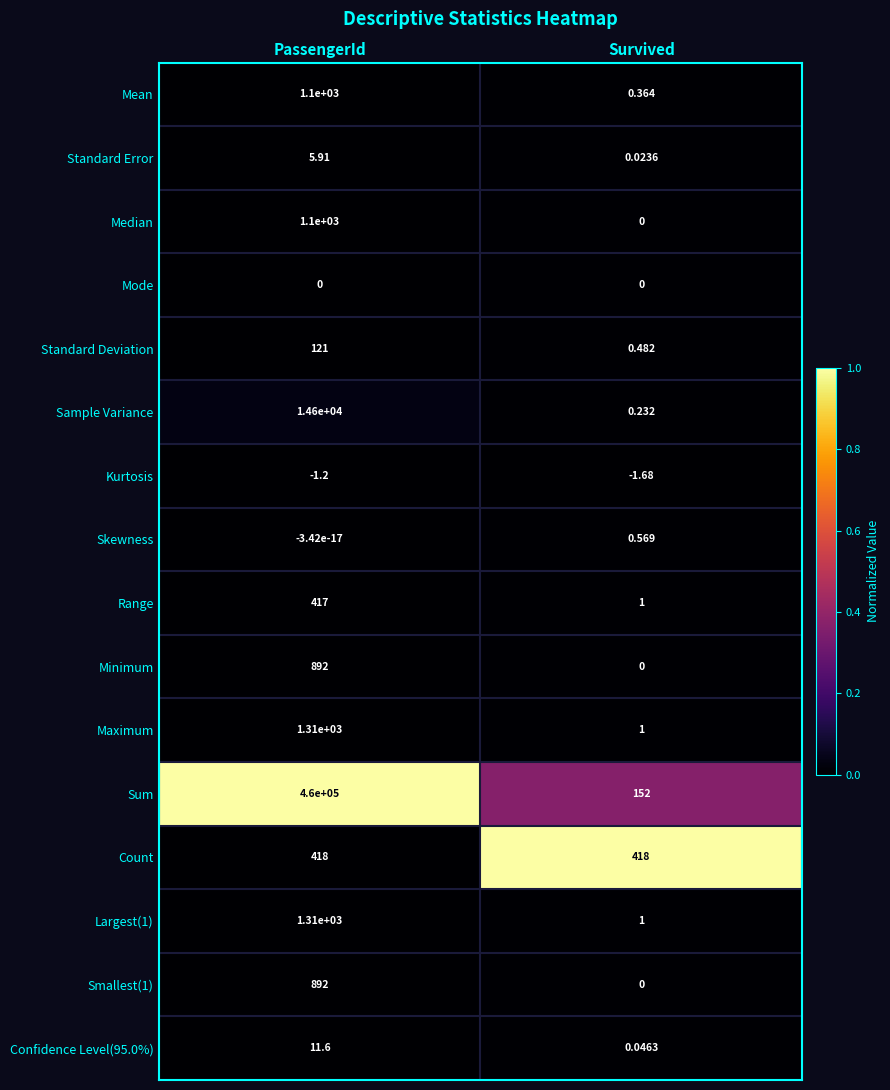

Which series has the largest total across all categories?

Sum